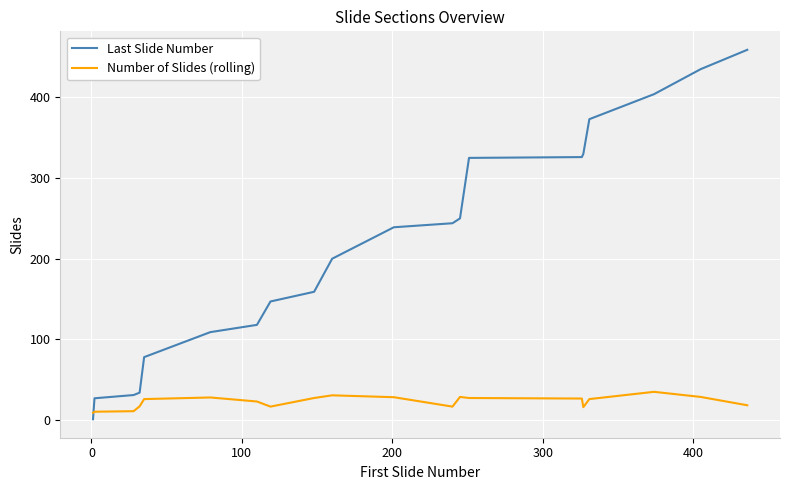

What are all the series names shown in the legend?

Last Slide Number, Number of Slides (rolling)